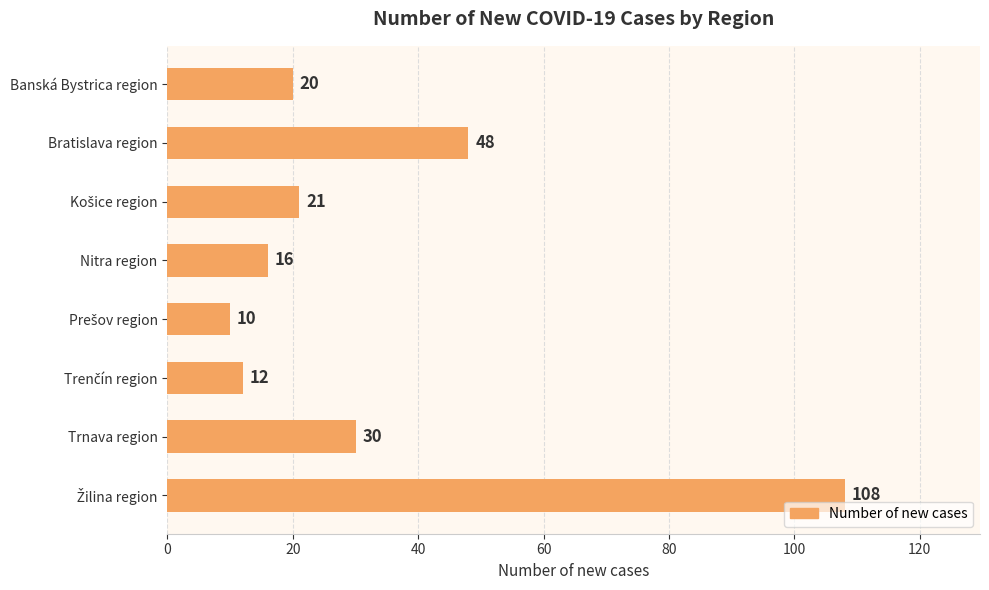

The value at Banská Bystrica region is 28. True or false?

False